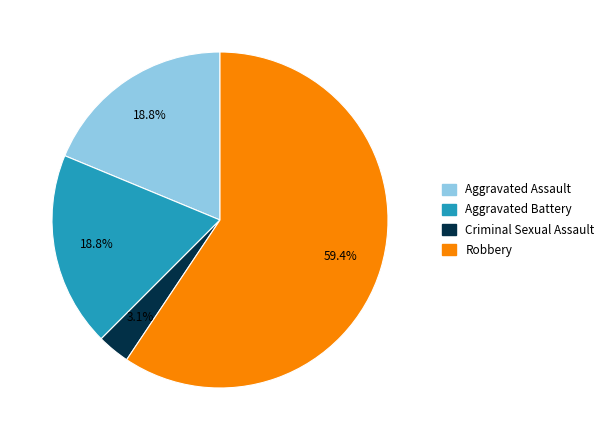

Does any single category account for the majority?

Yes